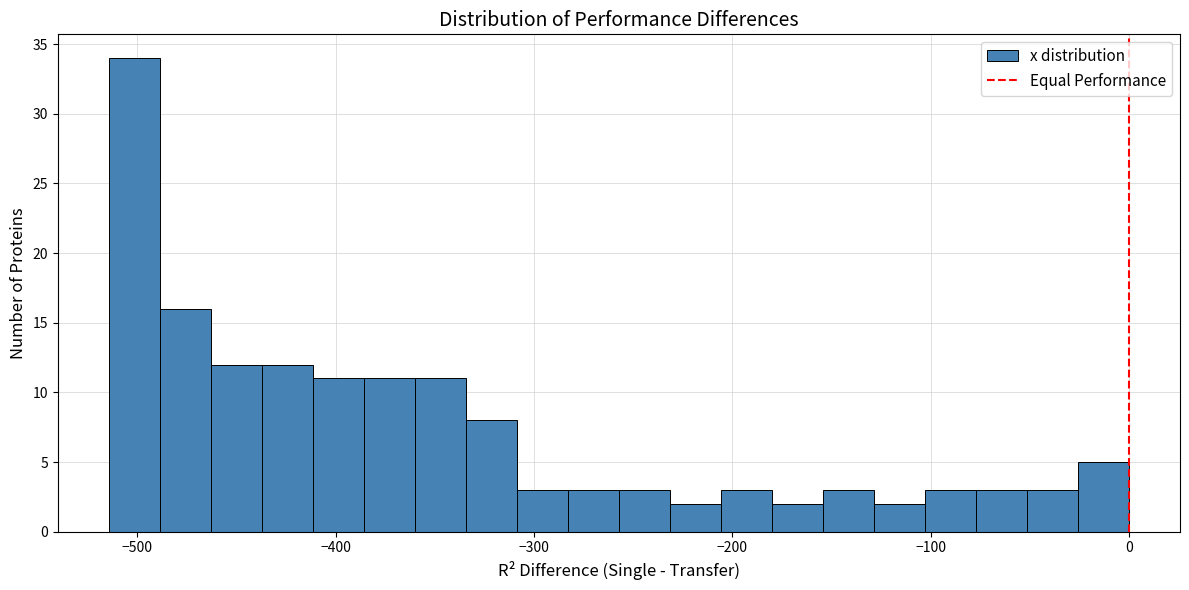

Around what value on the x-axis is the tallest bar? Give the approximate position of its centre, as read against the axis.

-500